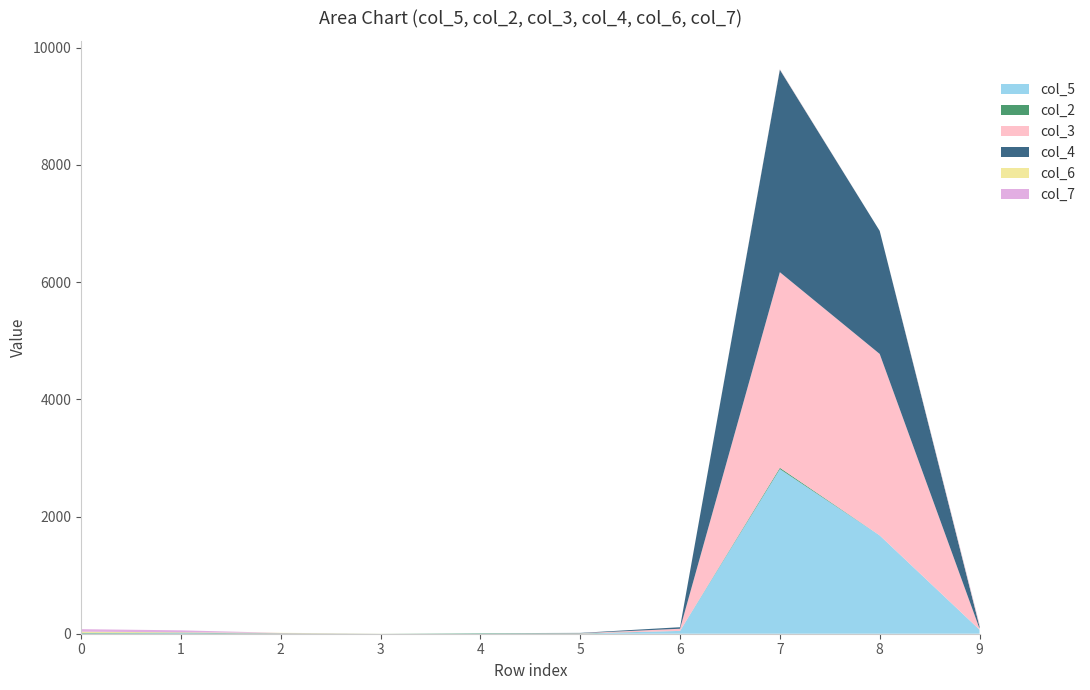

Reading left to right, transcribe all the data shown in this chart.

col_5: 0=4	1=8	2=0	3=1	4=3	5=0	6=48	7=2810	8=1678	9=69
col_2: 0=11	1=9	2=4	3=0	4=7	5=5	6=0	7=22	8=0	9=0
col_3: 0=0	1=0	2=5	3=0	4=0	5=4	6=37	7=3338	8=3097	9=18
col_4: 0=0	1=0	2=2	3=0	4=0	5=5	6=26	7=3456	8=2100	9=37
col_6: 0=20	1=7	2=4	3=2	4=0	5=0	6=0	7=4	8=0	9=14
col_7: 0=43	1=34	2=0	3=0	4=0	5=0	6=0	7=6	8=0	9=24